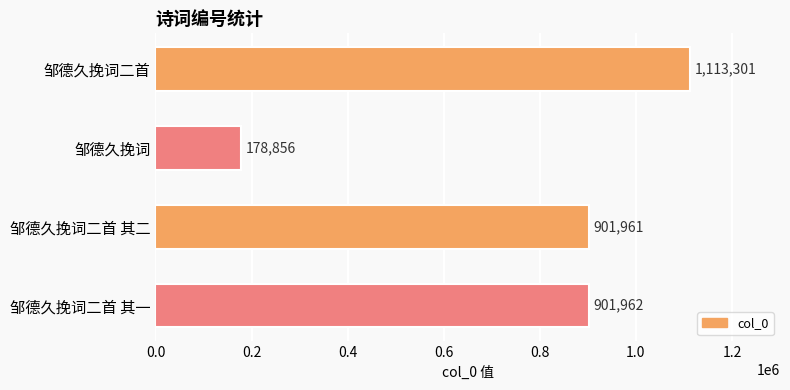

Count the number of data series in this chart.

1